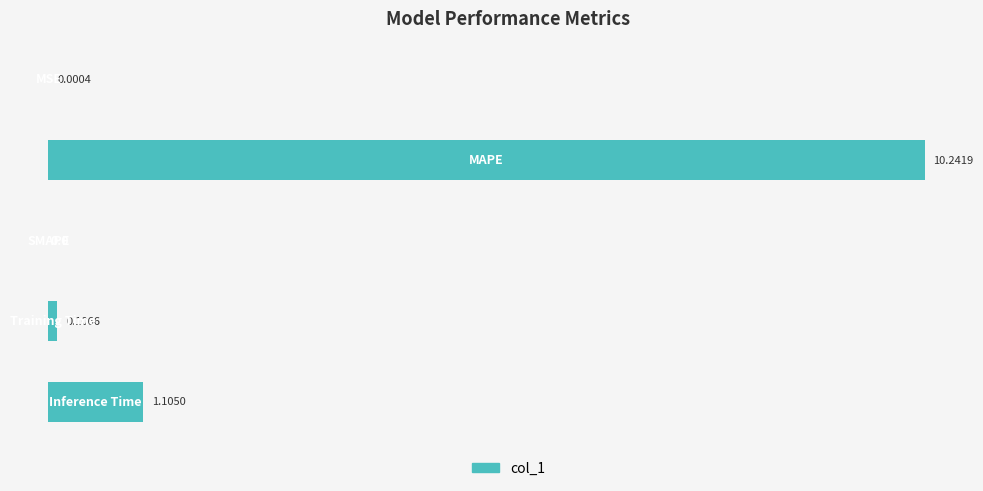

Are the bars horizontal?

Yes